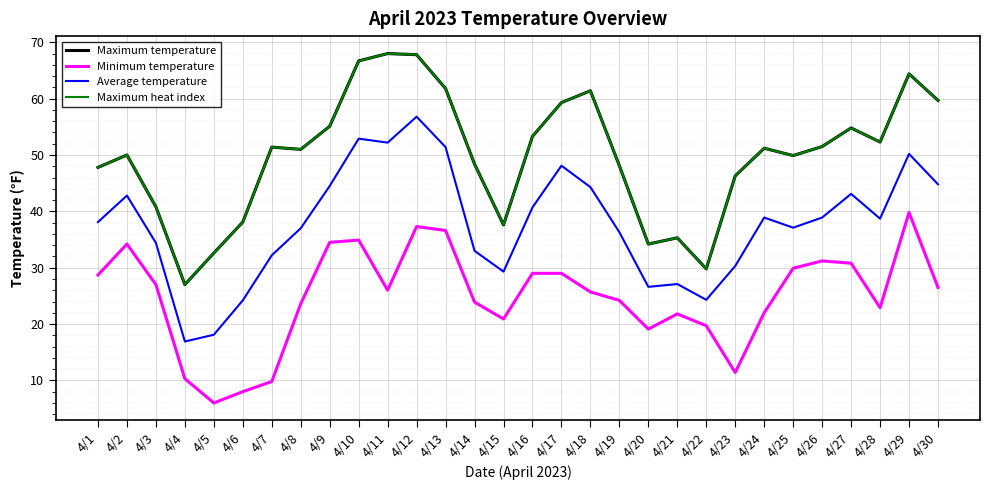

What is the difference between the Minimum temperature values at 4/18 and 4/9?

8.8